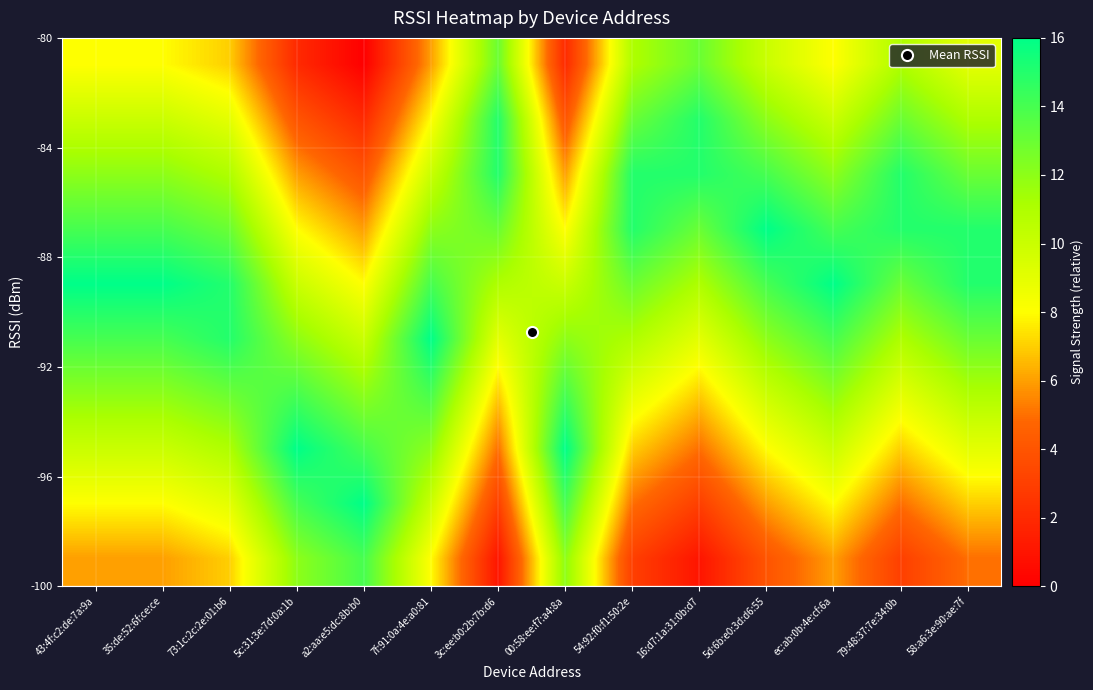

At which category is the sum across all series the highest?

43:4f:c2:de:7a:9a